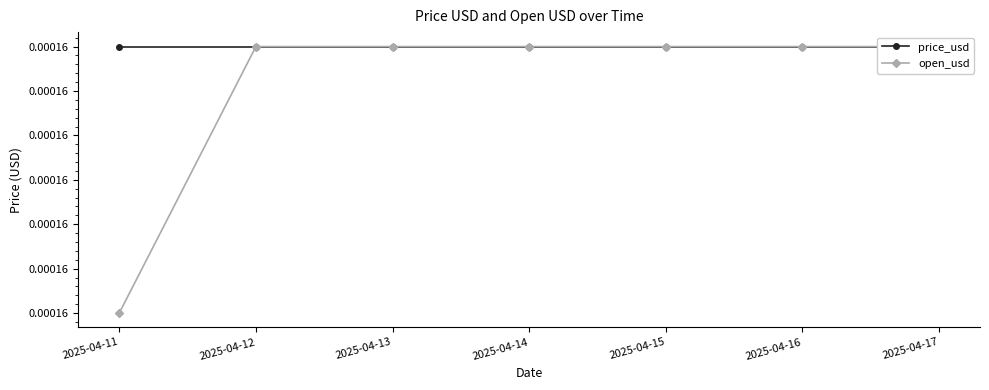

Which has a higher value, 2025-04-11 or 2025-04-14?

2025-04-11